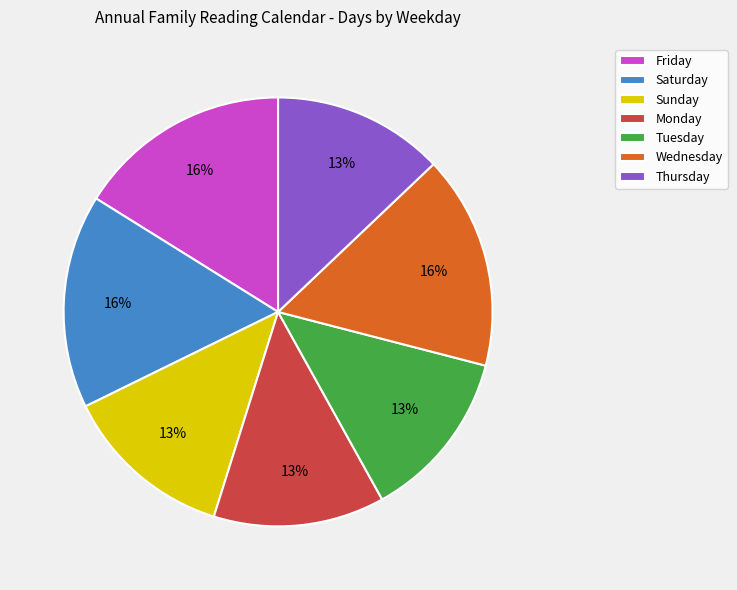

How many segments does this pie chart have?

7